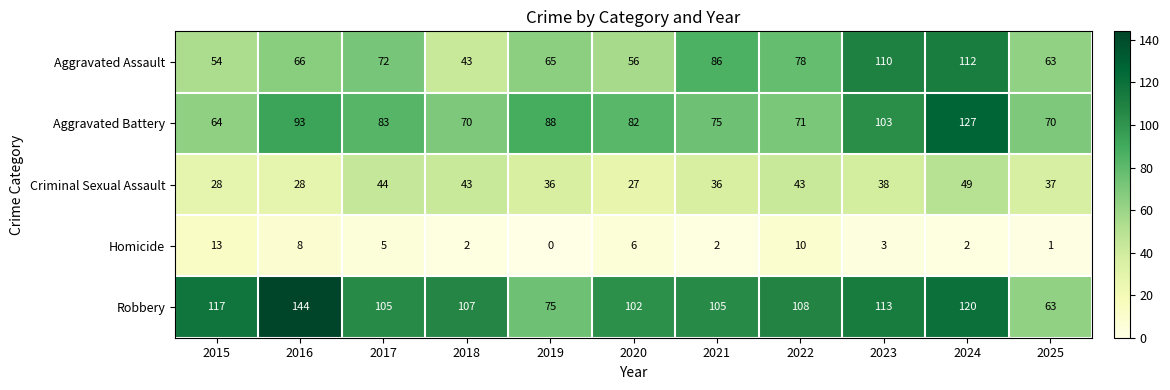

Which series has the largest range (max minus min)?

Robbery